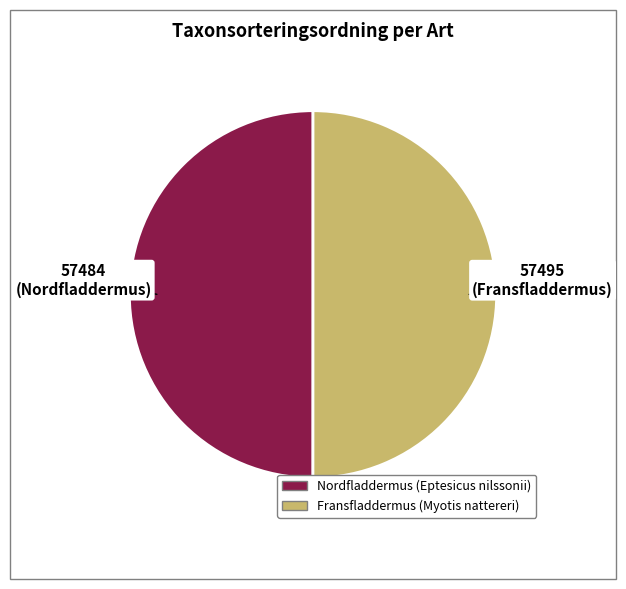

How many slices are in this pie chart?

2